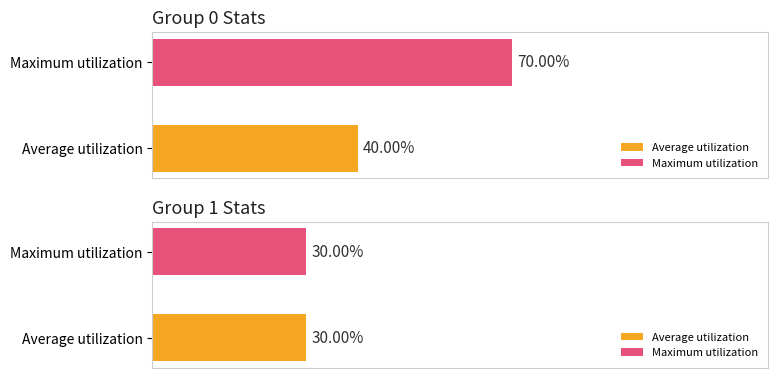

Is it true that 0 equals 1 at 1?

True